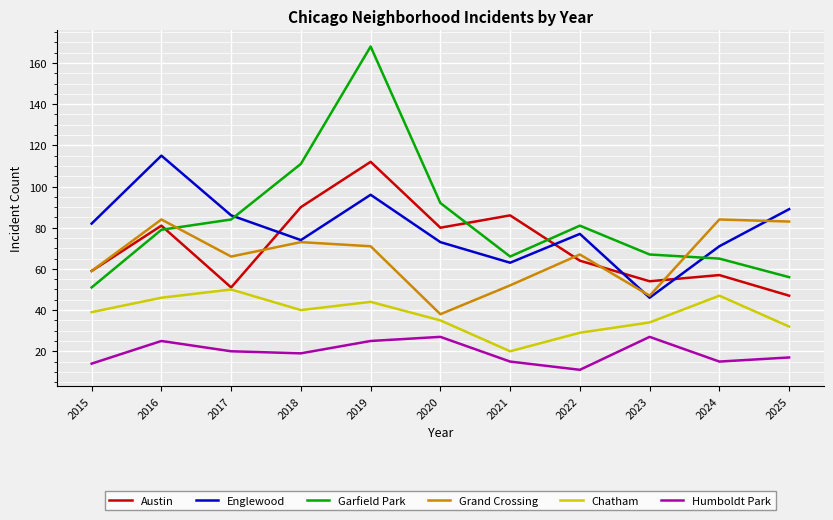

True or false: Austin and Humboldt Park intersect in this chart.

False